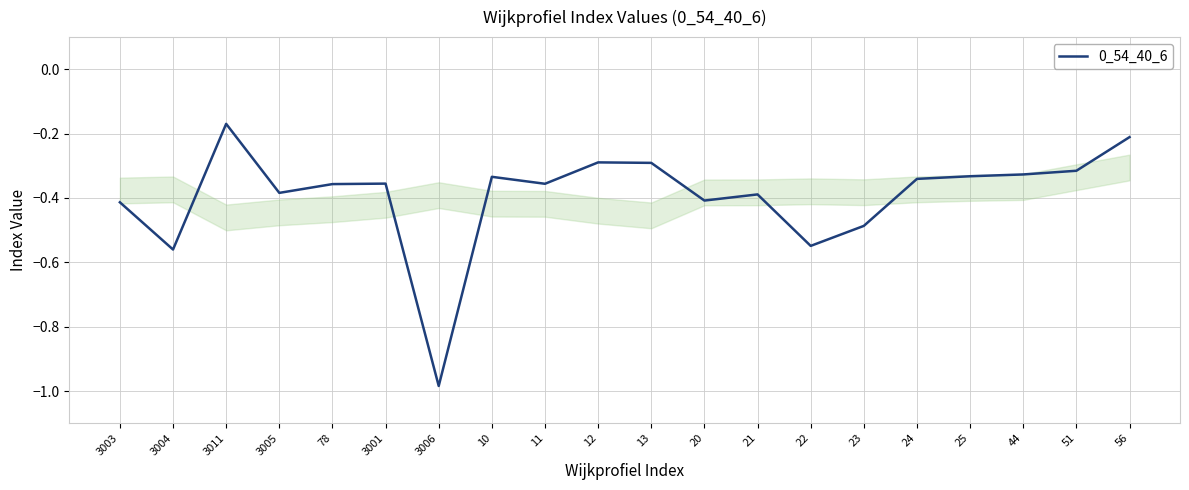

Is it true that the value at 3011 is -0.0?

False